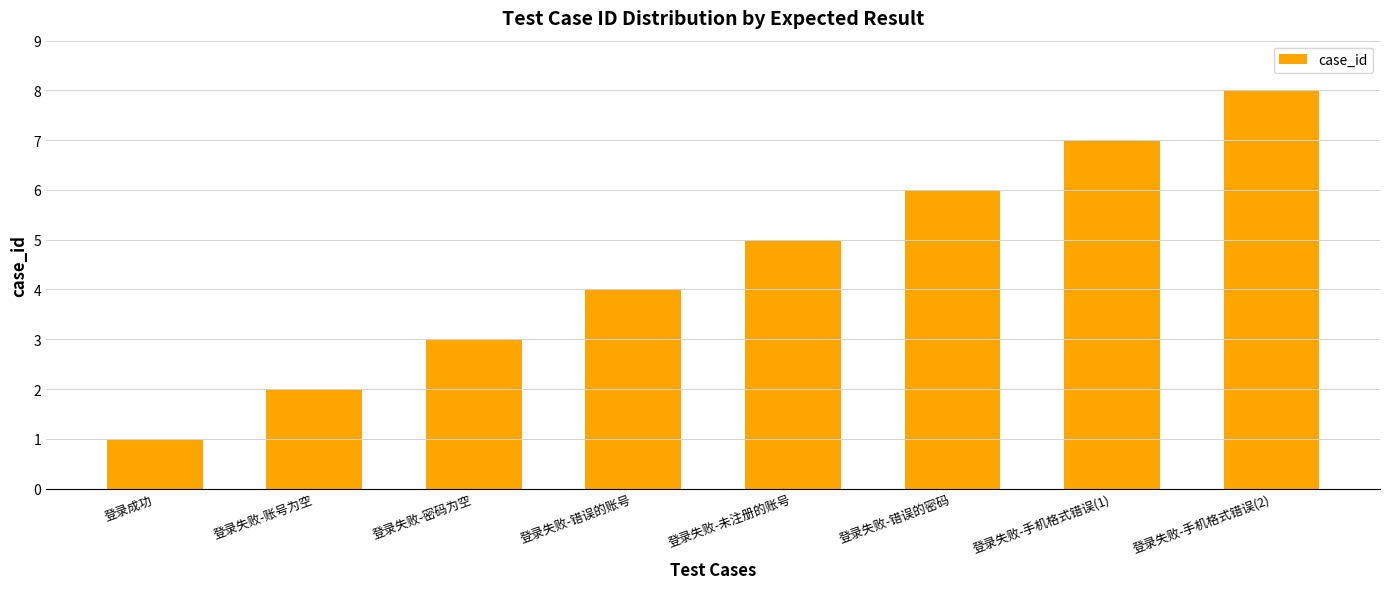

What value does the data have at 登录失败-错误的密码?

6